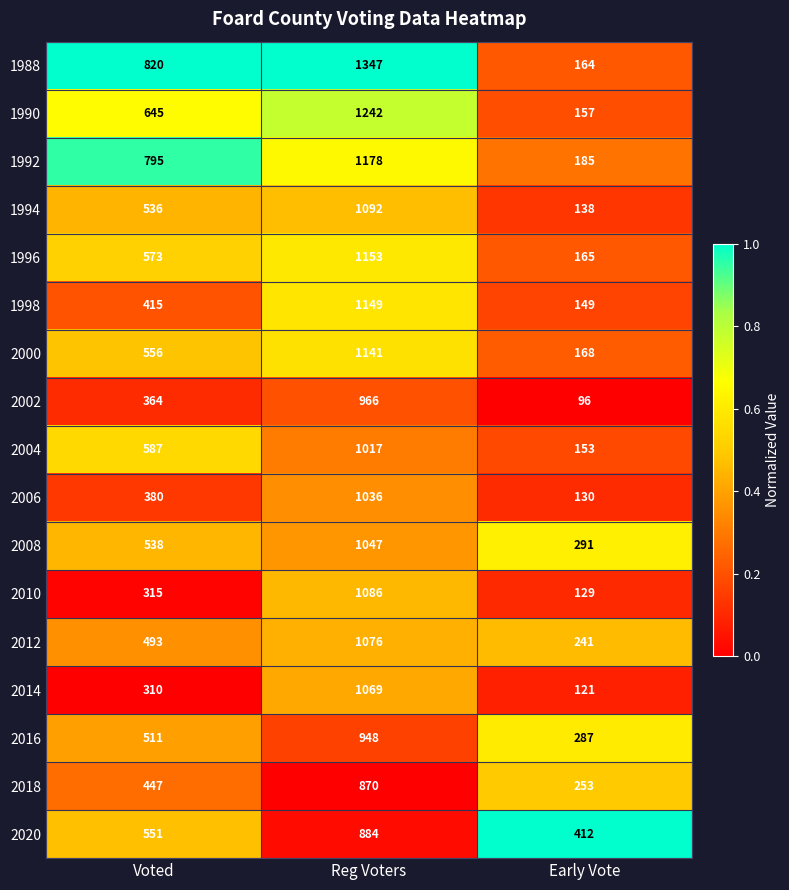

Where is 1992 nearest to the value 681?

Voted